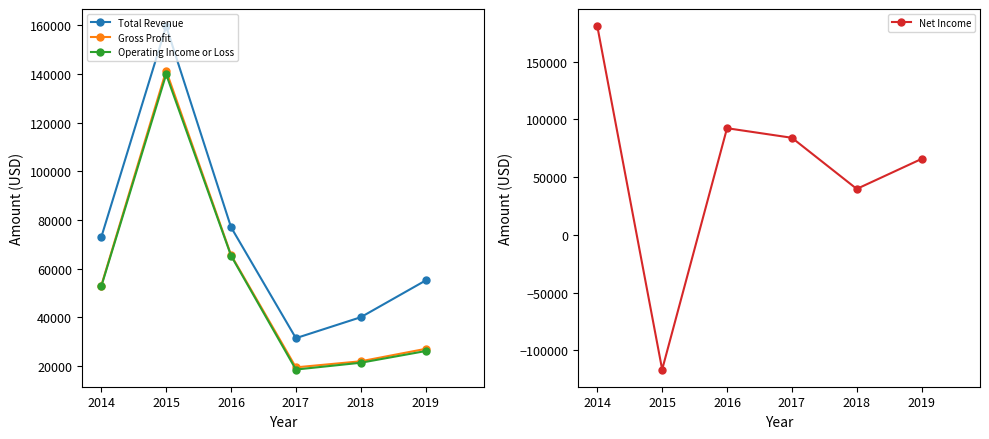

At how many categories does at least one series exceed 89441?

3